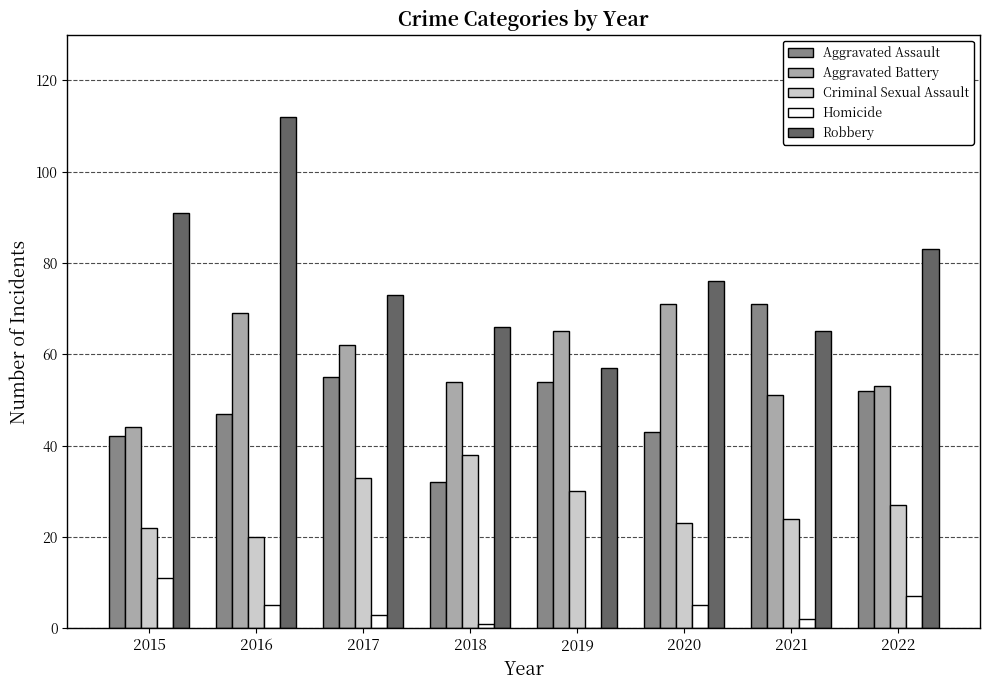

Reading left to right, transcribe all the data shown in this chart.

Aggravated Assault: 42	47	55	32	54	43	71	52
Aggravated Battery: 44	69	62	54	65	71	51	53
Criminal Sexual Assault: 22	20	33	38	30	23	24	27
Homicide: 11	5	3	1	0	5	2	7
Robbery: 91	112	73	66	57	76	65	83